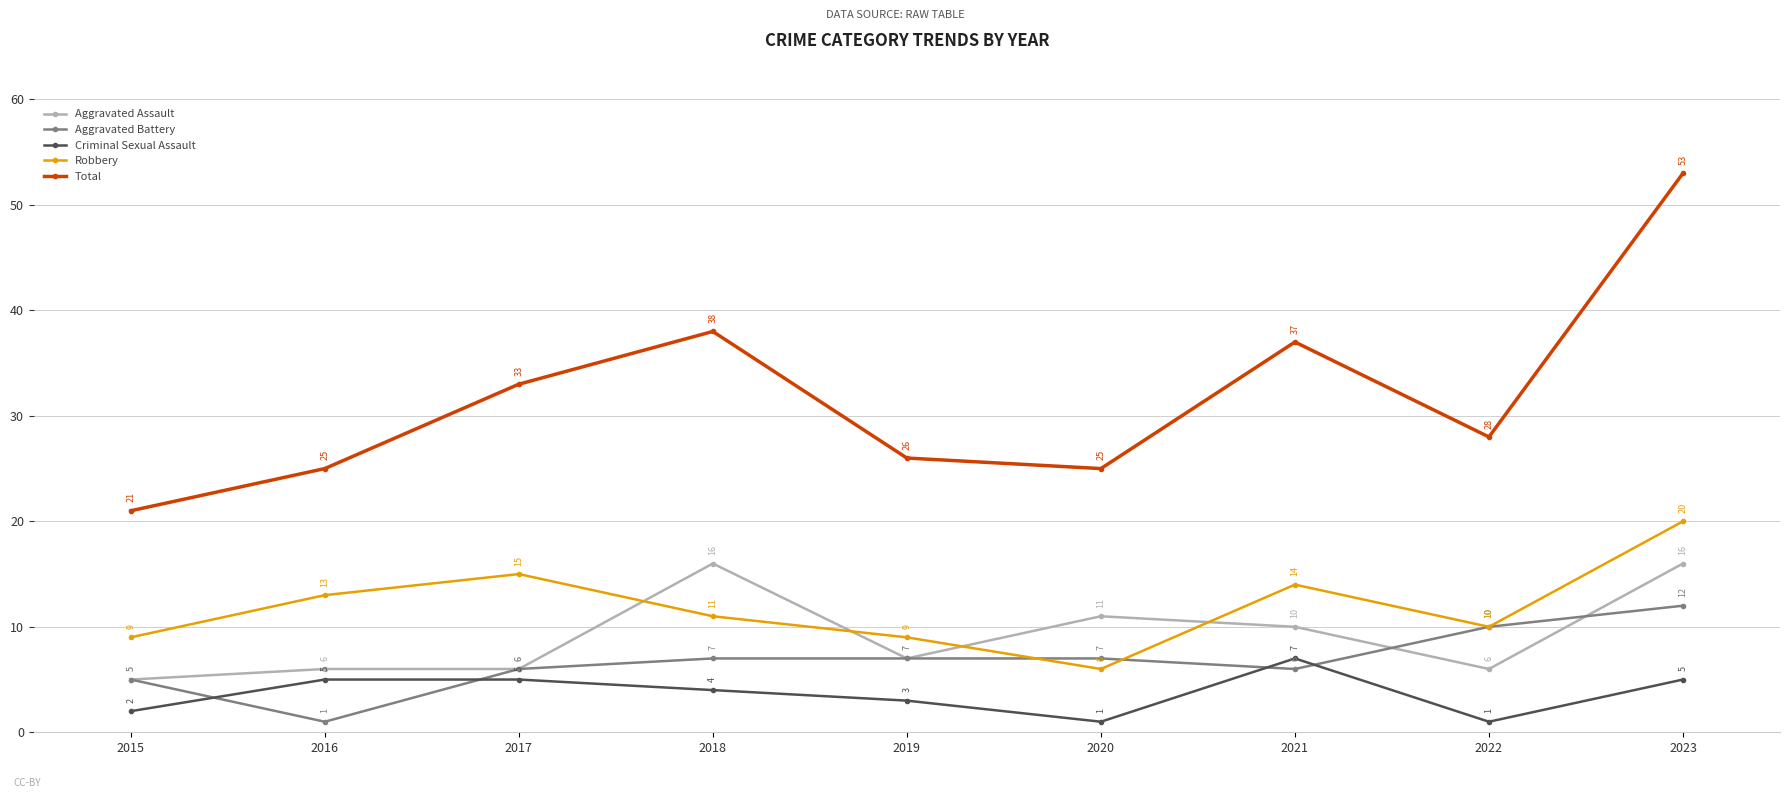

Rank the series at 2020 from highest to lowest value.

Total, Aggravated Assault, Aggravated Battery, Robbery, Criminal Sexual Assault